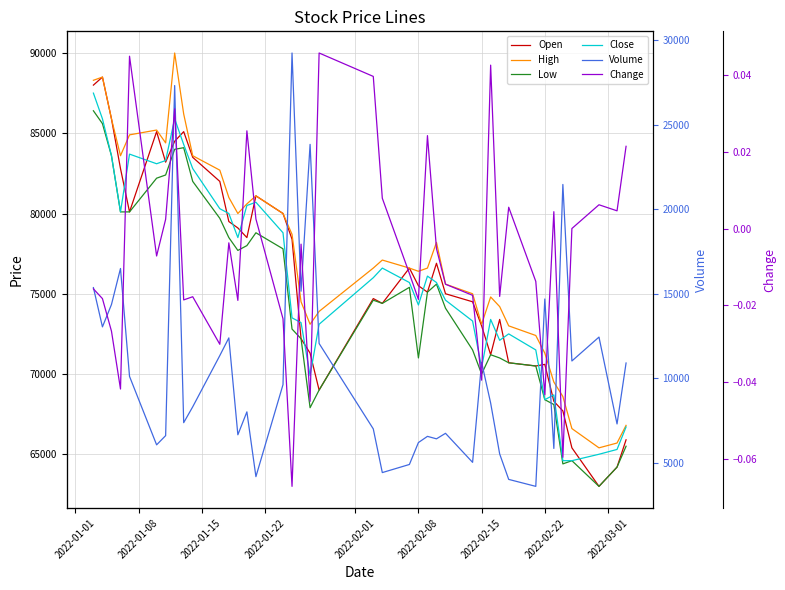

The Low series shows 120079.0 at 2022-01-08. True or false?

False